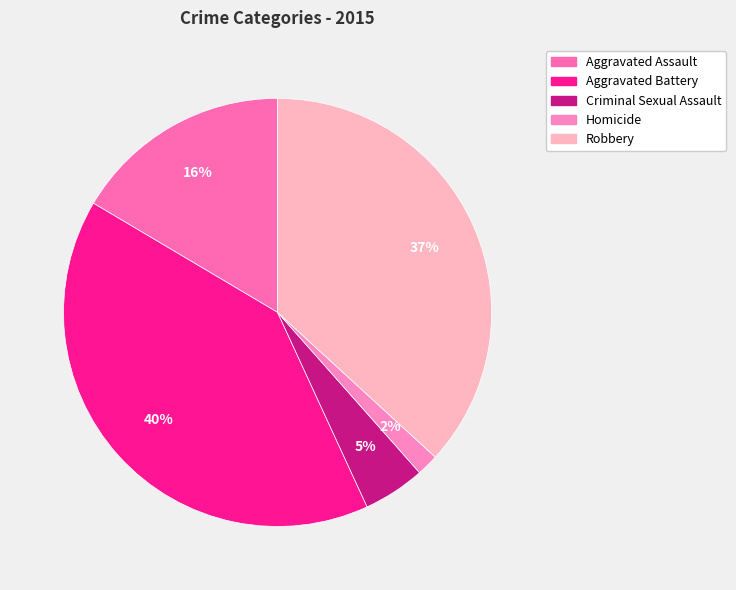

The Aggravated Battery slice represents 40% of the pie. True or false?

True